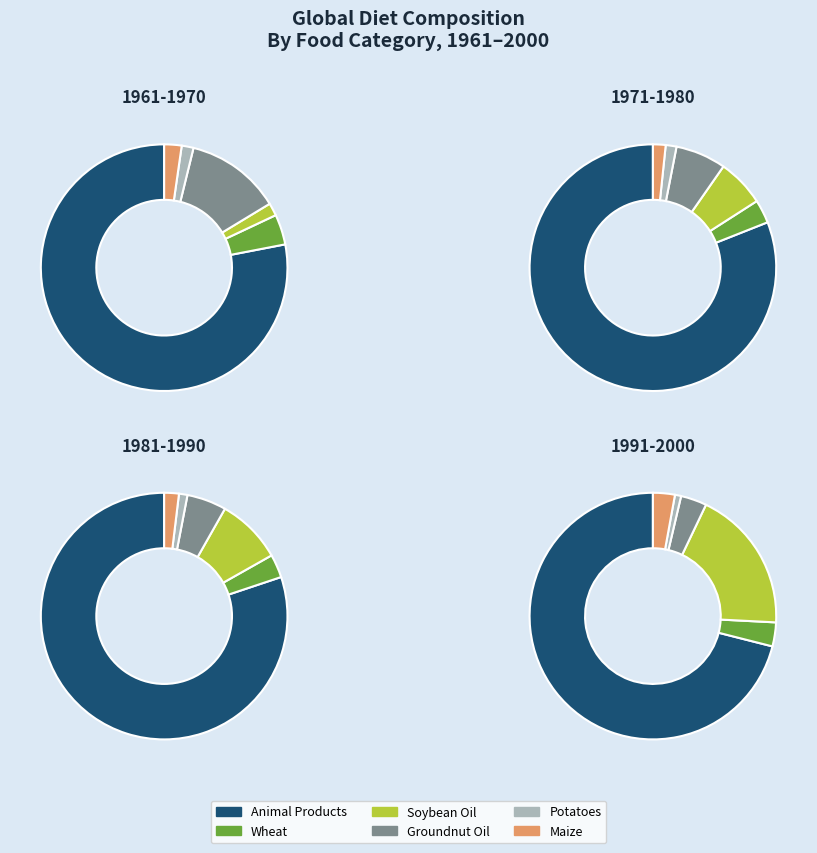

Does 6 account for over 50% of the chart?

No